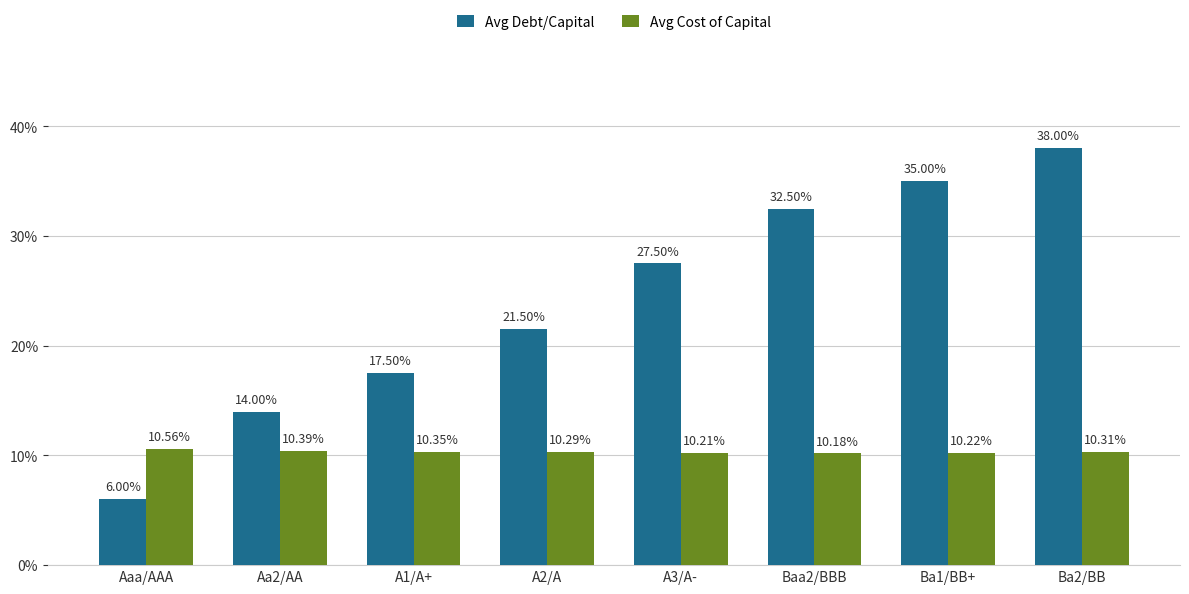

What is the label of the 3rd bar from the right?

Baa2/BBB